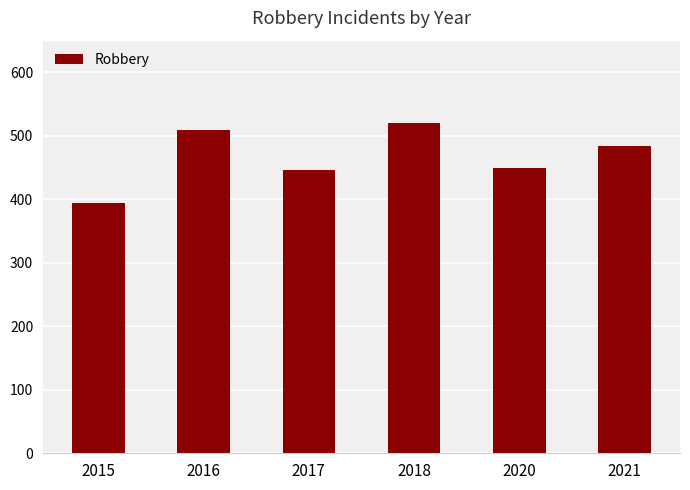

Read the value at 2020, to the nearest 10.

450